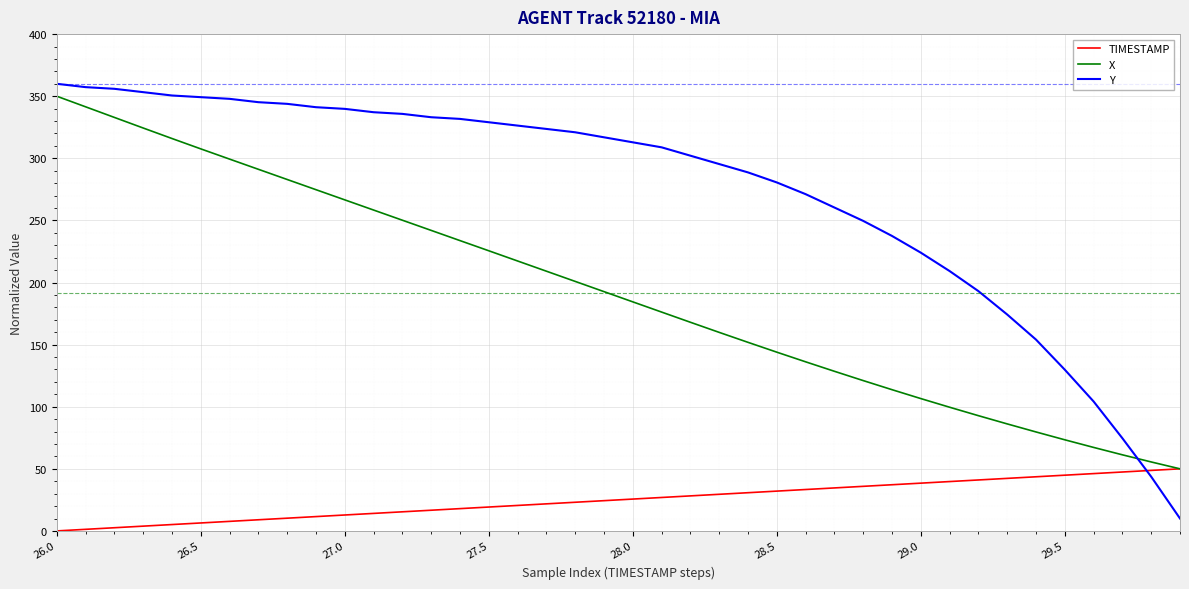

How many lines are shown in the chart?

3